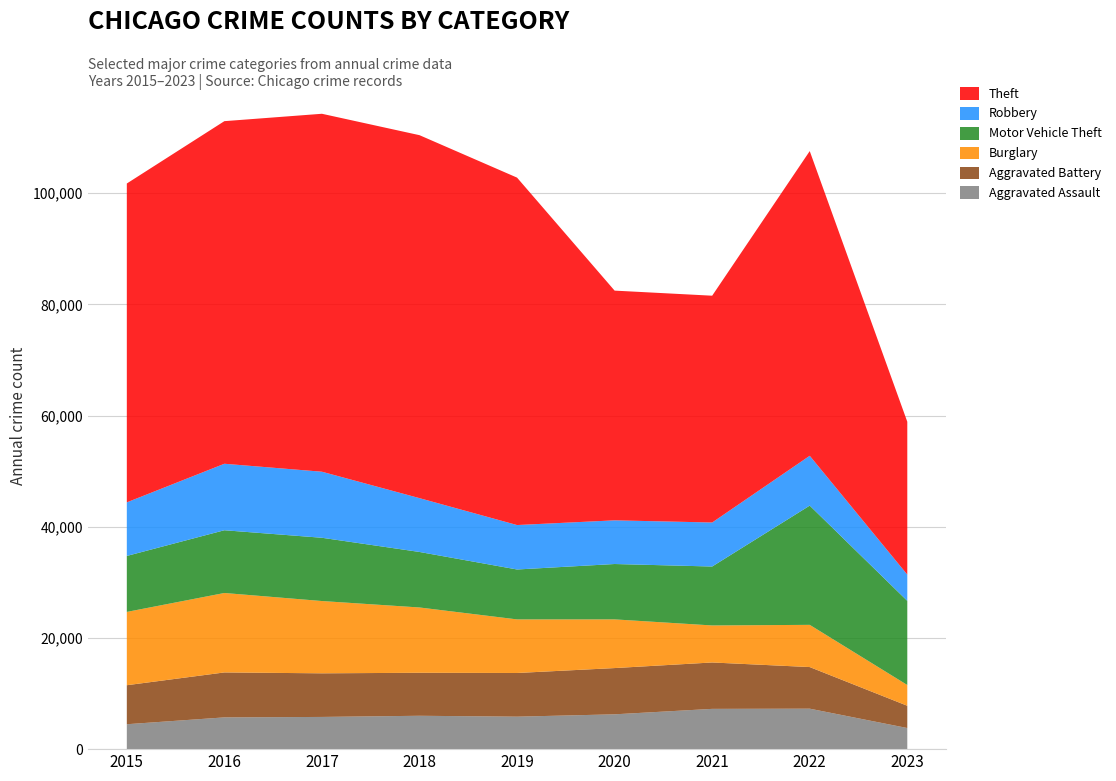

Reading right to left, transcribe all the data shown in this chart.

Aggravated Assault: 3797	7277	7243	6263	5841	6001	5793	5712	4480
Aggravated Battery: 4006	7486	8345	8319	7857	7734	7845	8085	7018
Burglary: 3733	7592	6659	8757	9638	11746	13001	14289	13184
Motor Vehicle Theft: 15135	21448	10601	9959	8977	9985	11380	11286	10068
Robbery: 4724	8964	7917	7855	7994	9680	11880	11960	9638
Theft: 27492	54803	40794	41320	62491	65286	64383	61621	57350